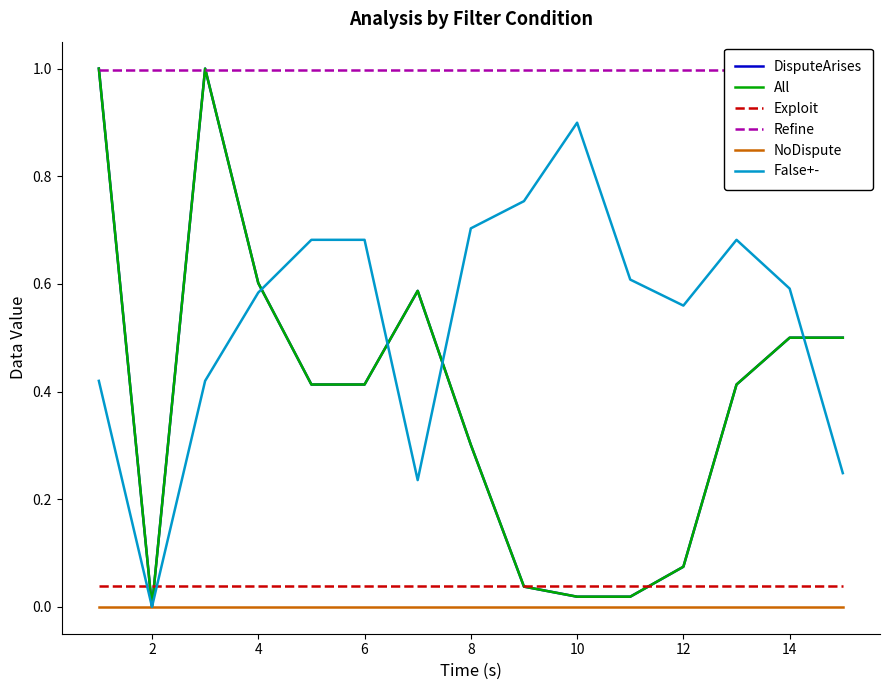

Does the chart display data point markers on the line(s)?

No